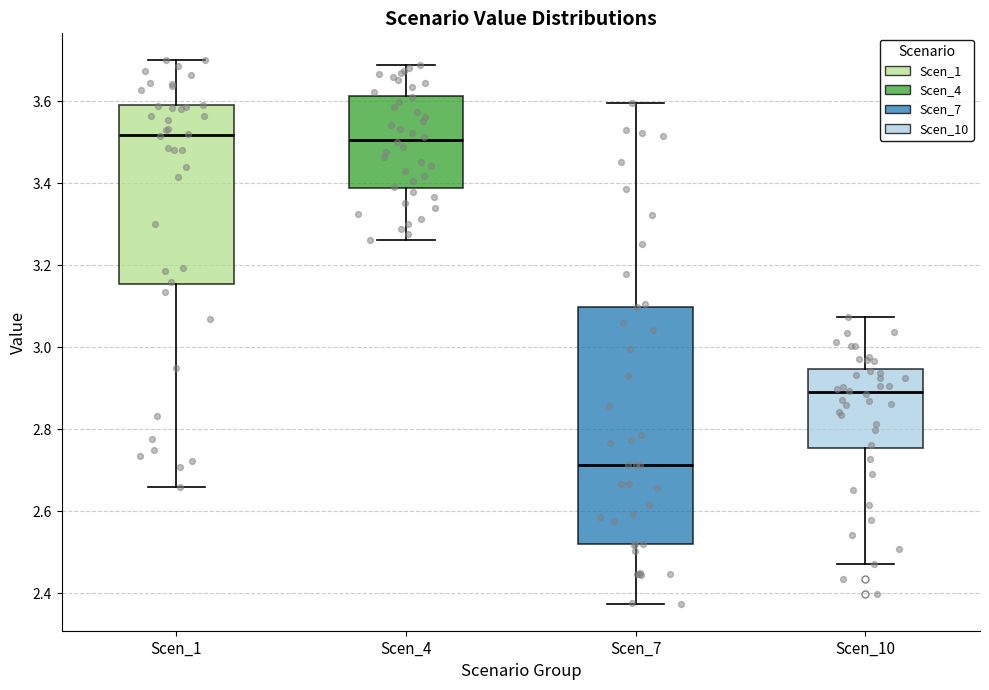

Where does the lower whisker of the box for Scen_10 end on the y-axis? The values are not printed on the chart, so give them approximately, as read against the axis.

2.48